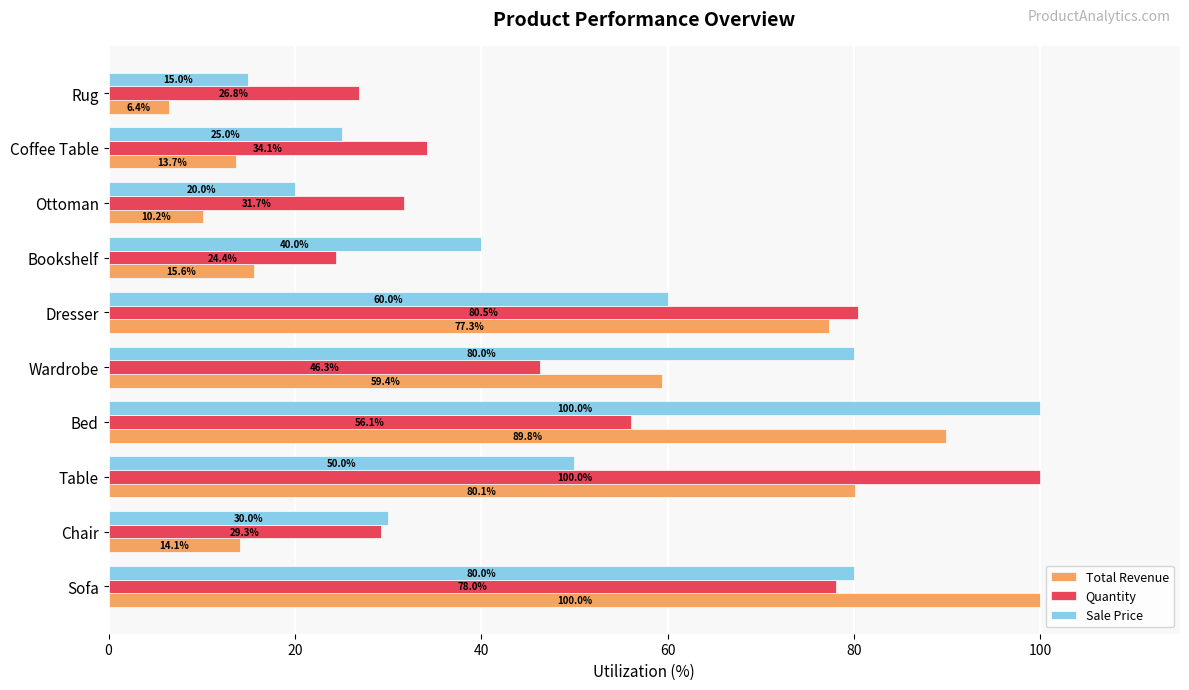

Which category has the lowest value in the Quantity series?

Bookshelf